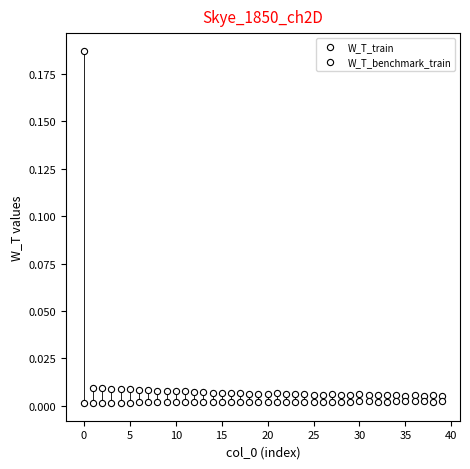

Count the number of points in this scatter plot.

80